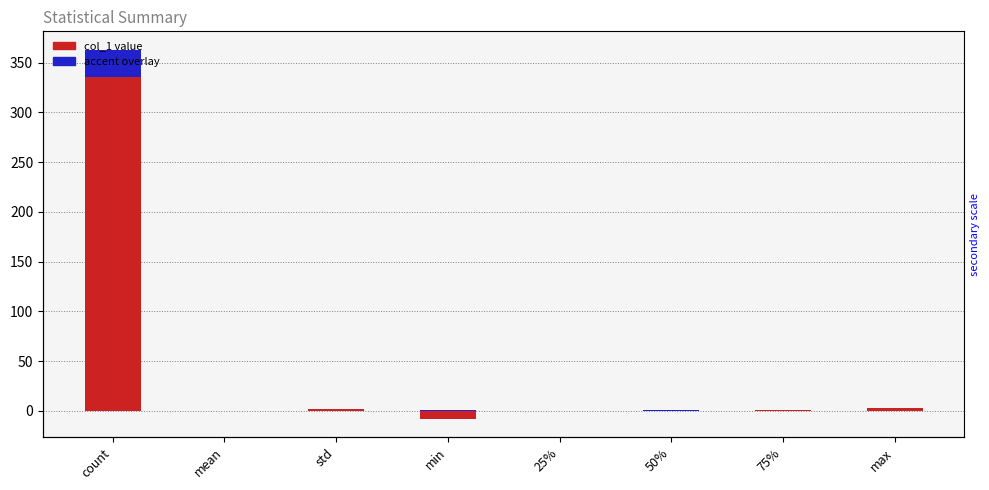

Reading left to right, what are all the values shown in this chart?

col_1 value: count=336.0	mean=-0.0	std=1.8	min=-7.9	25%=-0.6	50%=0.4	75%=1.0	max=3.1
accent overlay: count=26.9	mean=0.0	std=0.1	min=0.6	25%=0.0	50%=0.0	75%=0.1	max=0.2